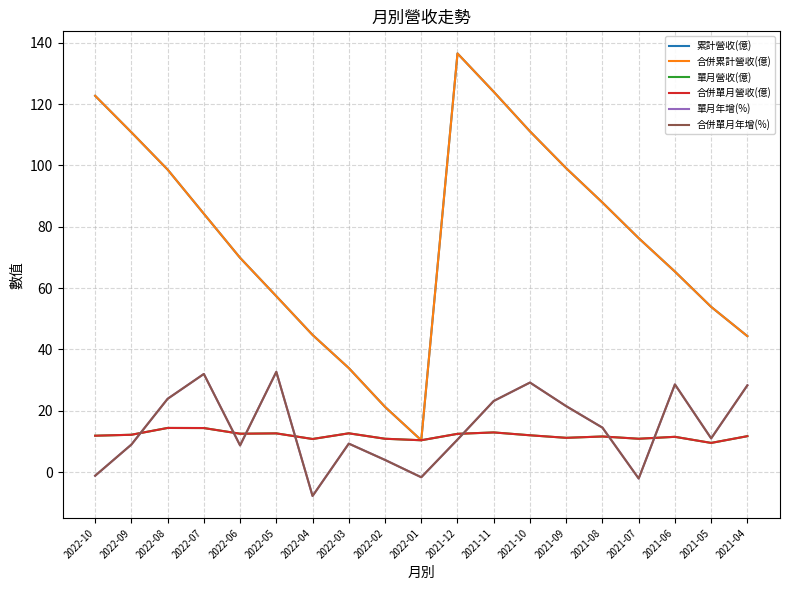

What is the value of the 累計營收(億) point at the 4th from the left?

84.2